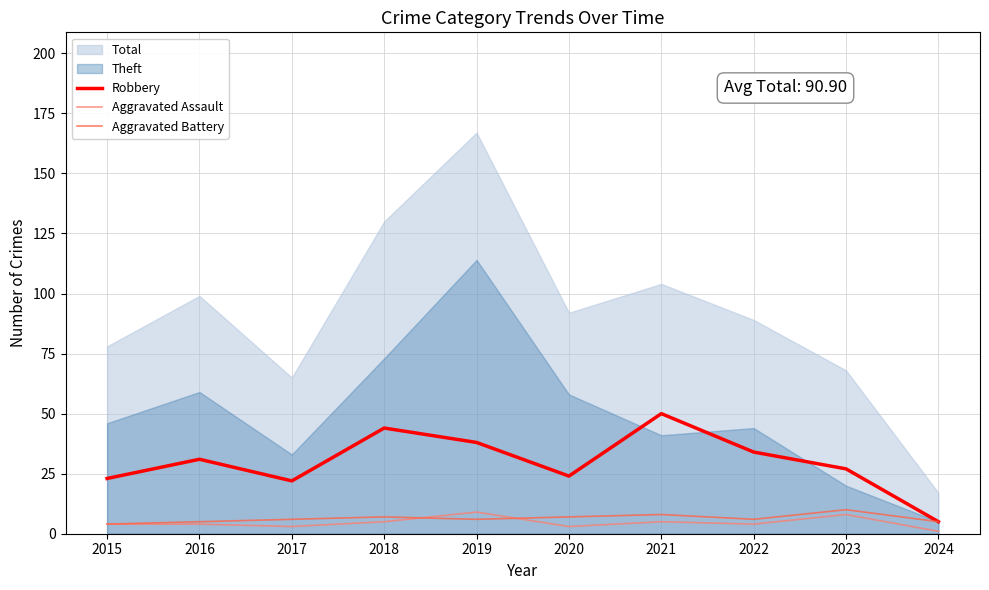

Does the chart display data point markers on the line(s)?

No